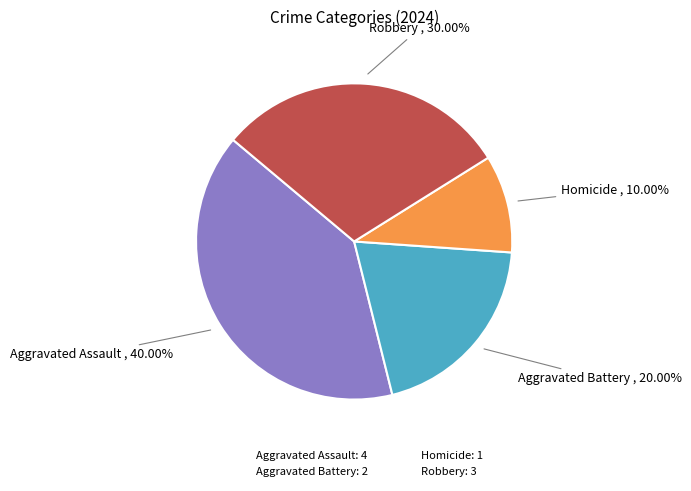

True or false: Robbery accounts for 30% of the total.

True